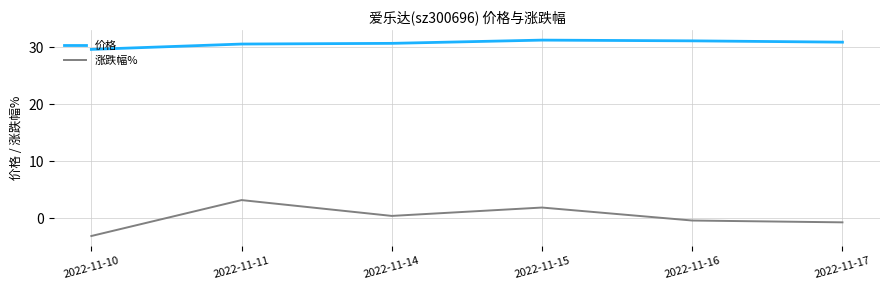

True or false: 涨跌幅% and 价格 cross at least once.

False